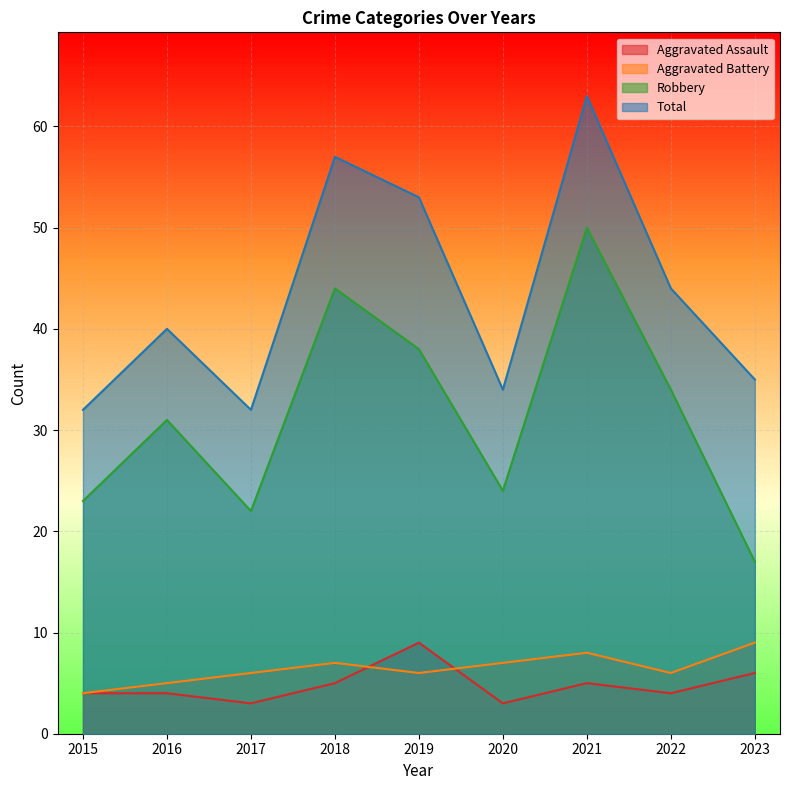

How many data points in Total are less than 40?

4